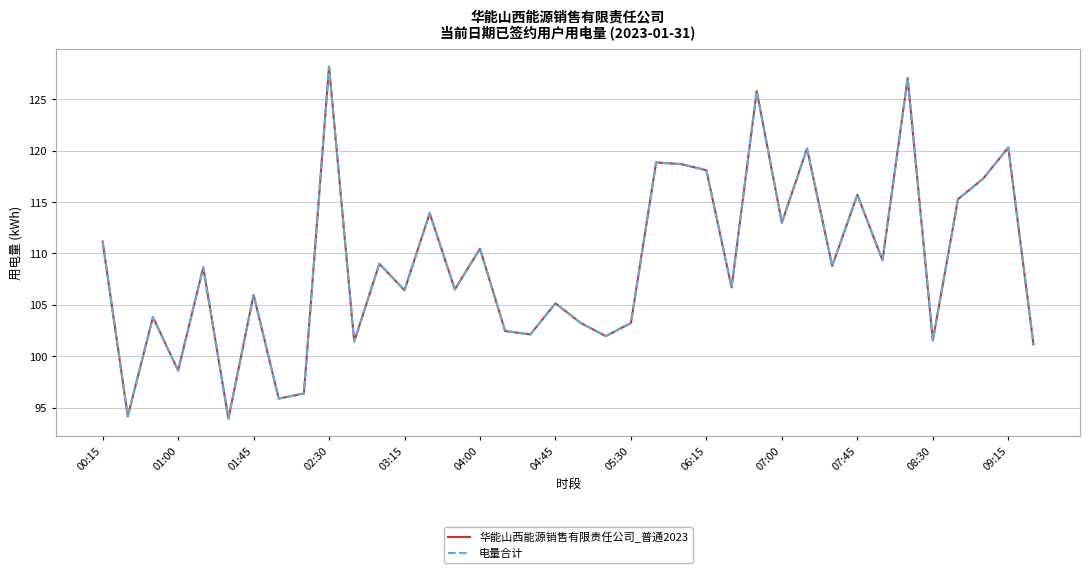

Is this an area chart (filled region under the line)?

No